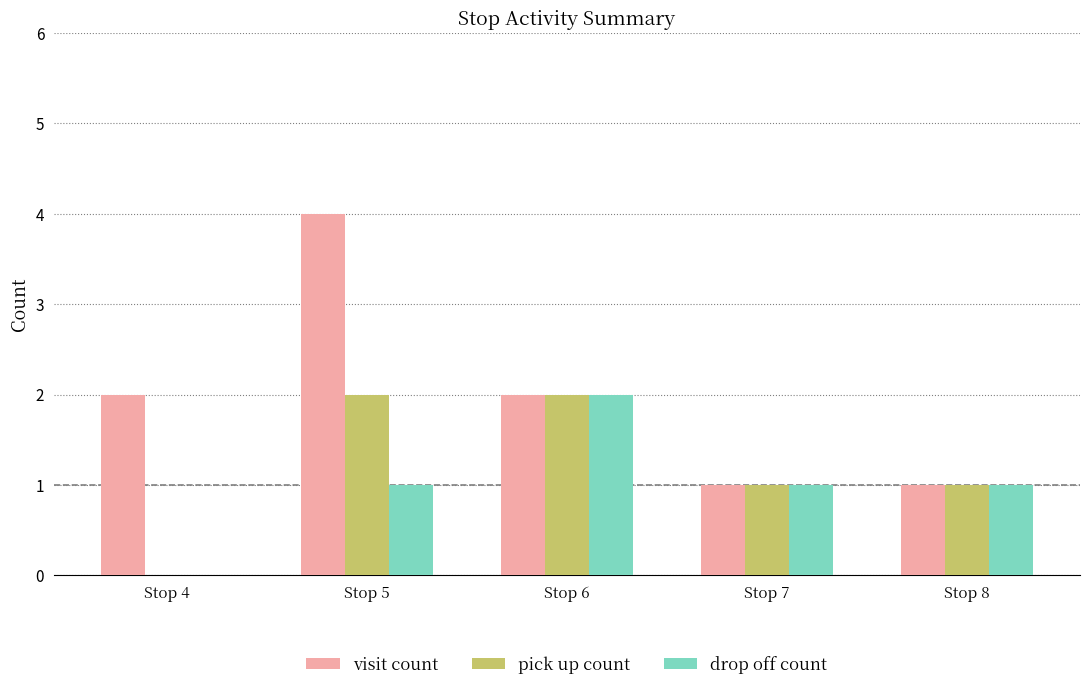

What is the total value across all series at Stop 6?

6